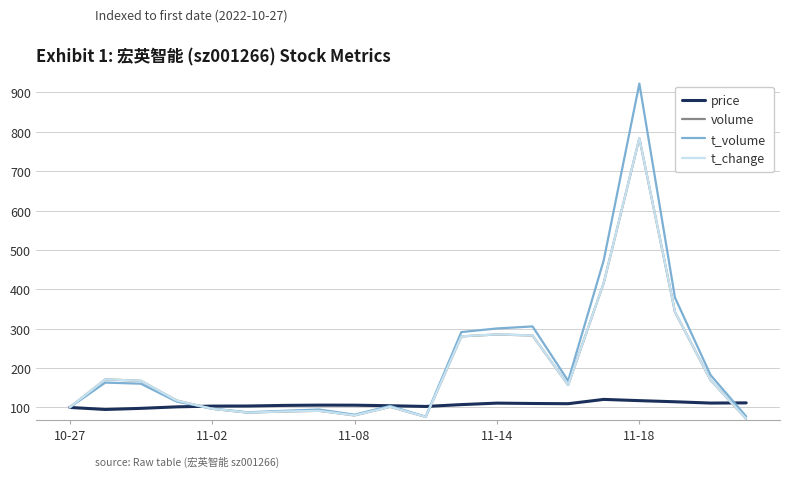

What is the maximum value shown in the chart?

922.2